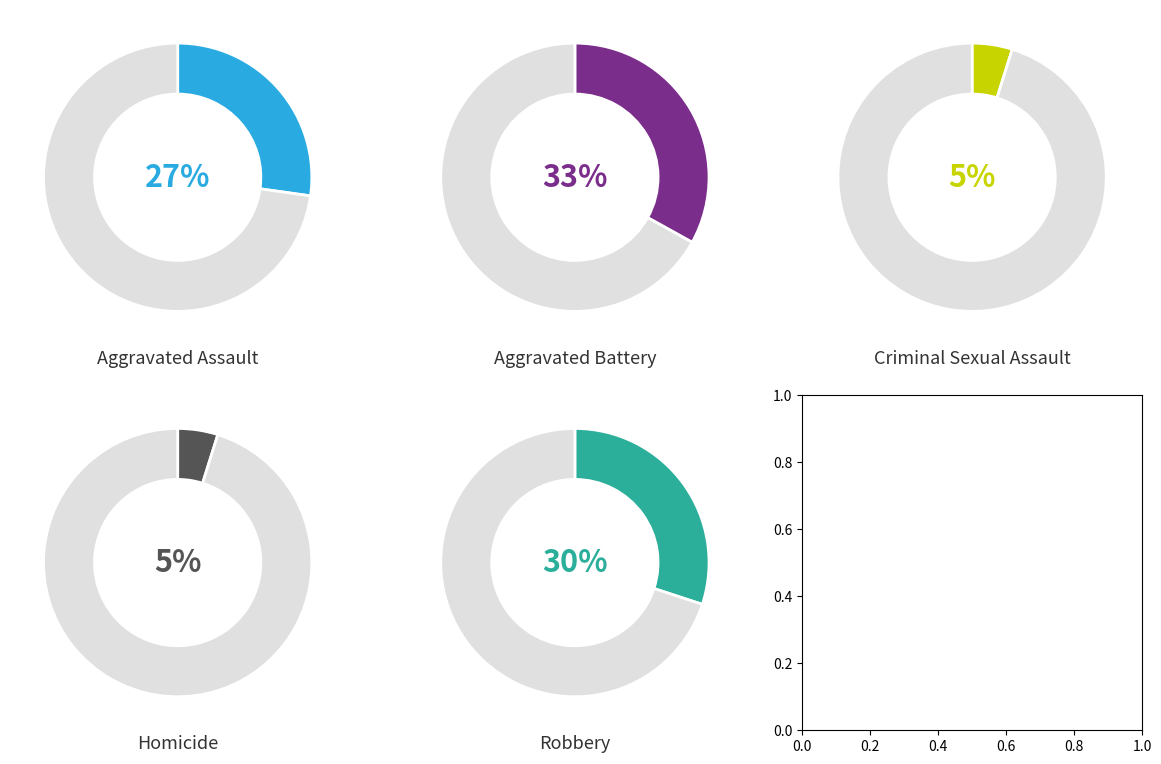

Does Criminal Sexual Assault account for over 50% of the chart?

No